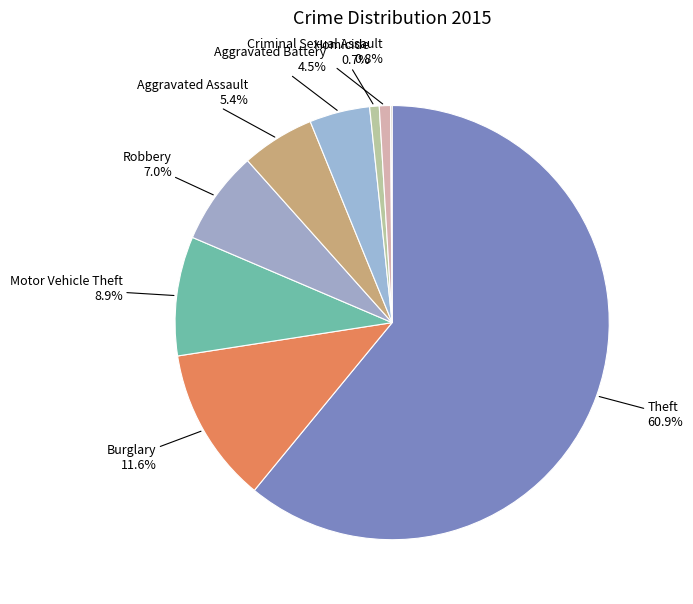

Which category has the biggest portion of the pie?

Theft